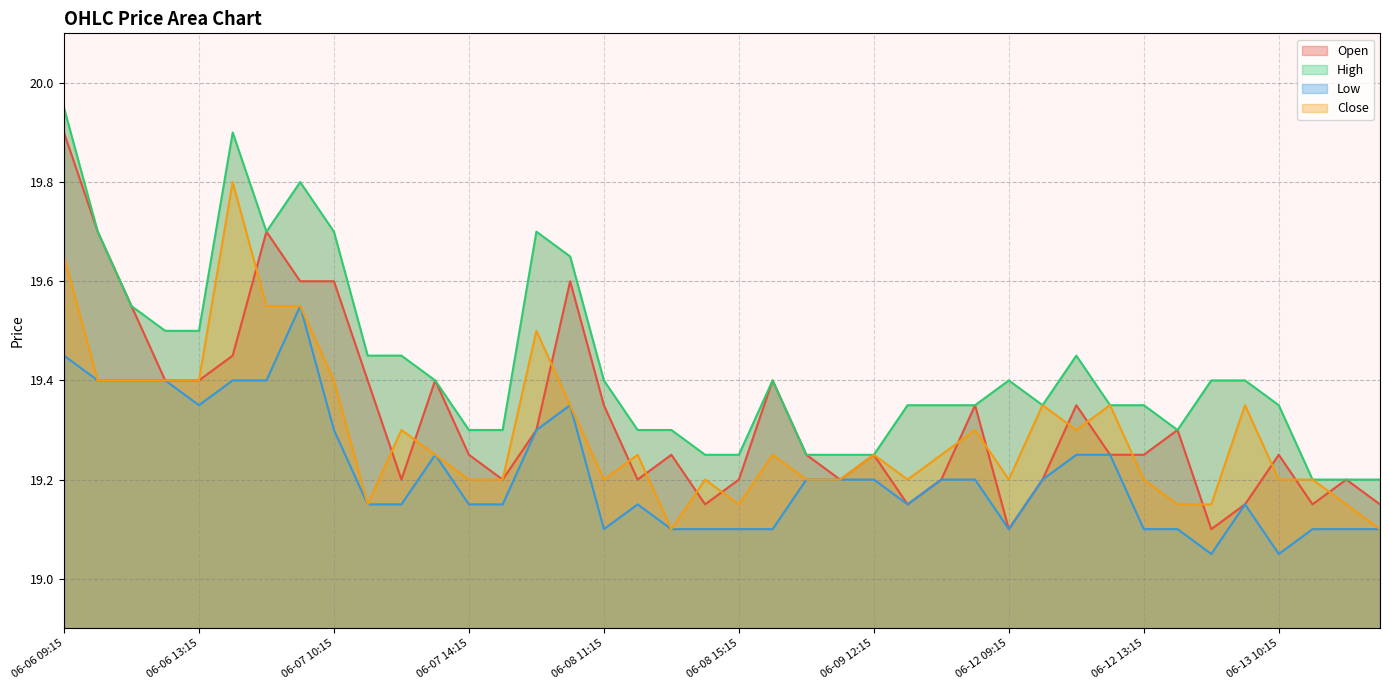

Which has a higher value, 06-07 14:15 or 06-12 11:15?

06-12 11:15